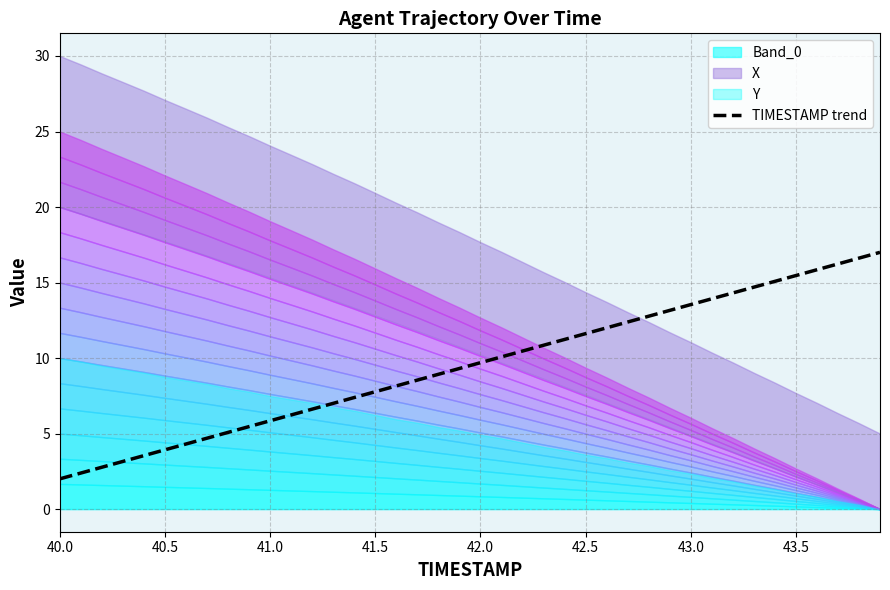

What is the minimum value for TIMESTAMP trend?

2.0